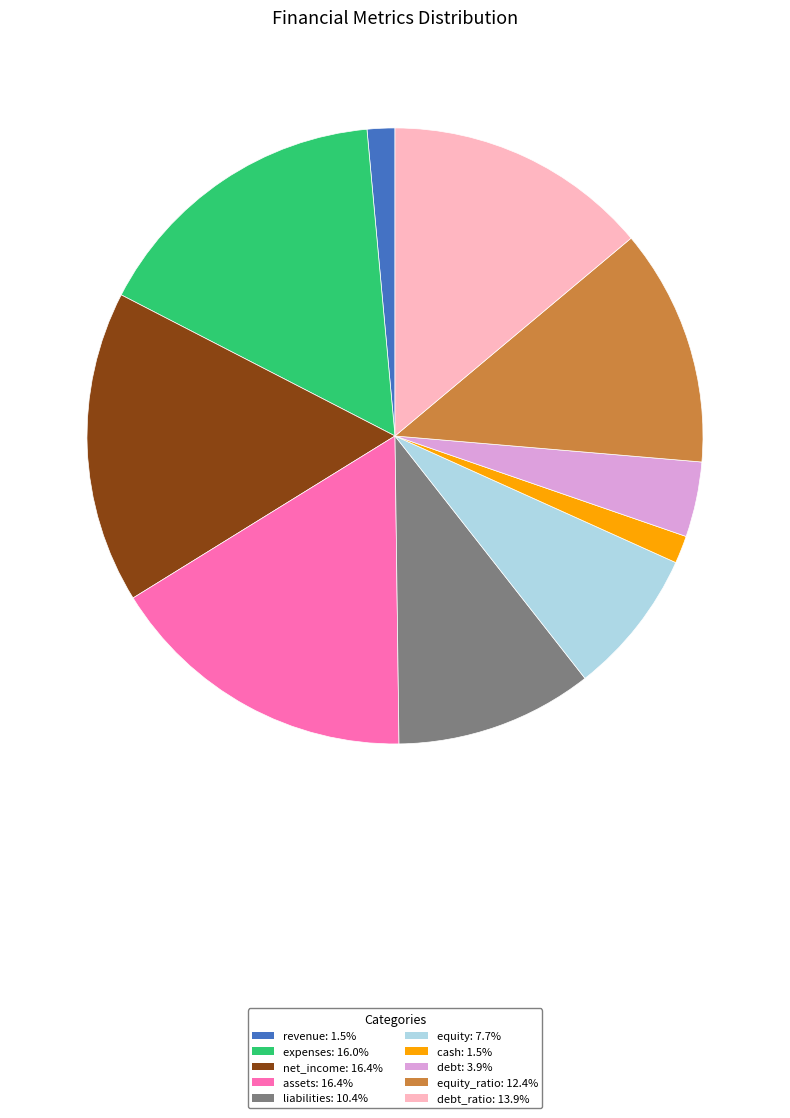

Does any single category account for the majority?

No